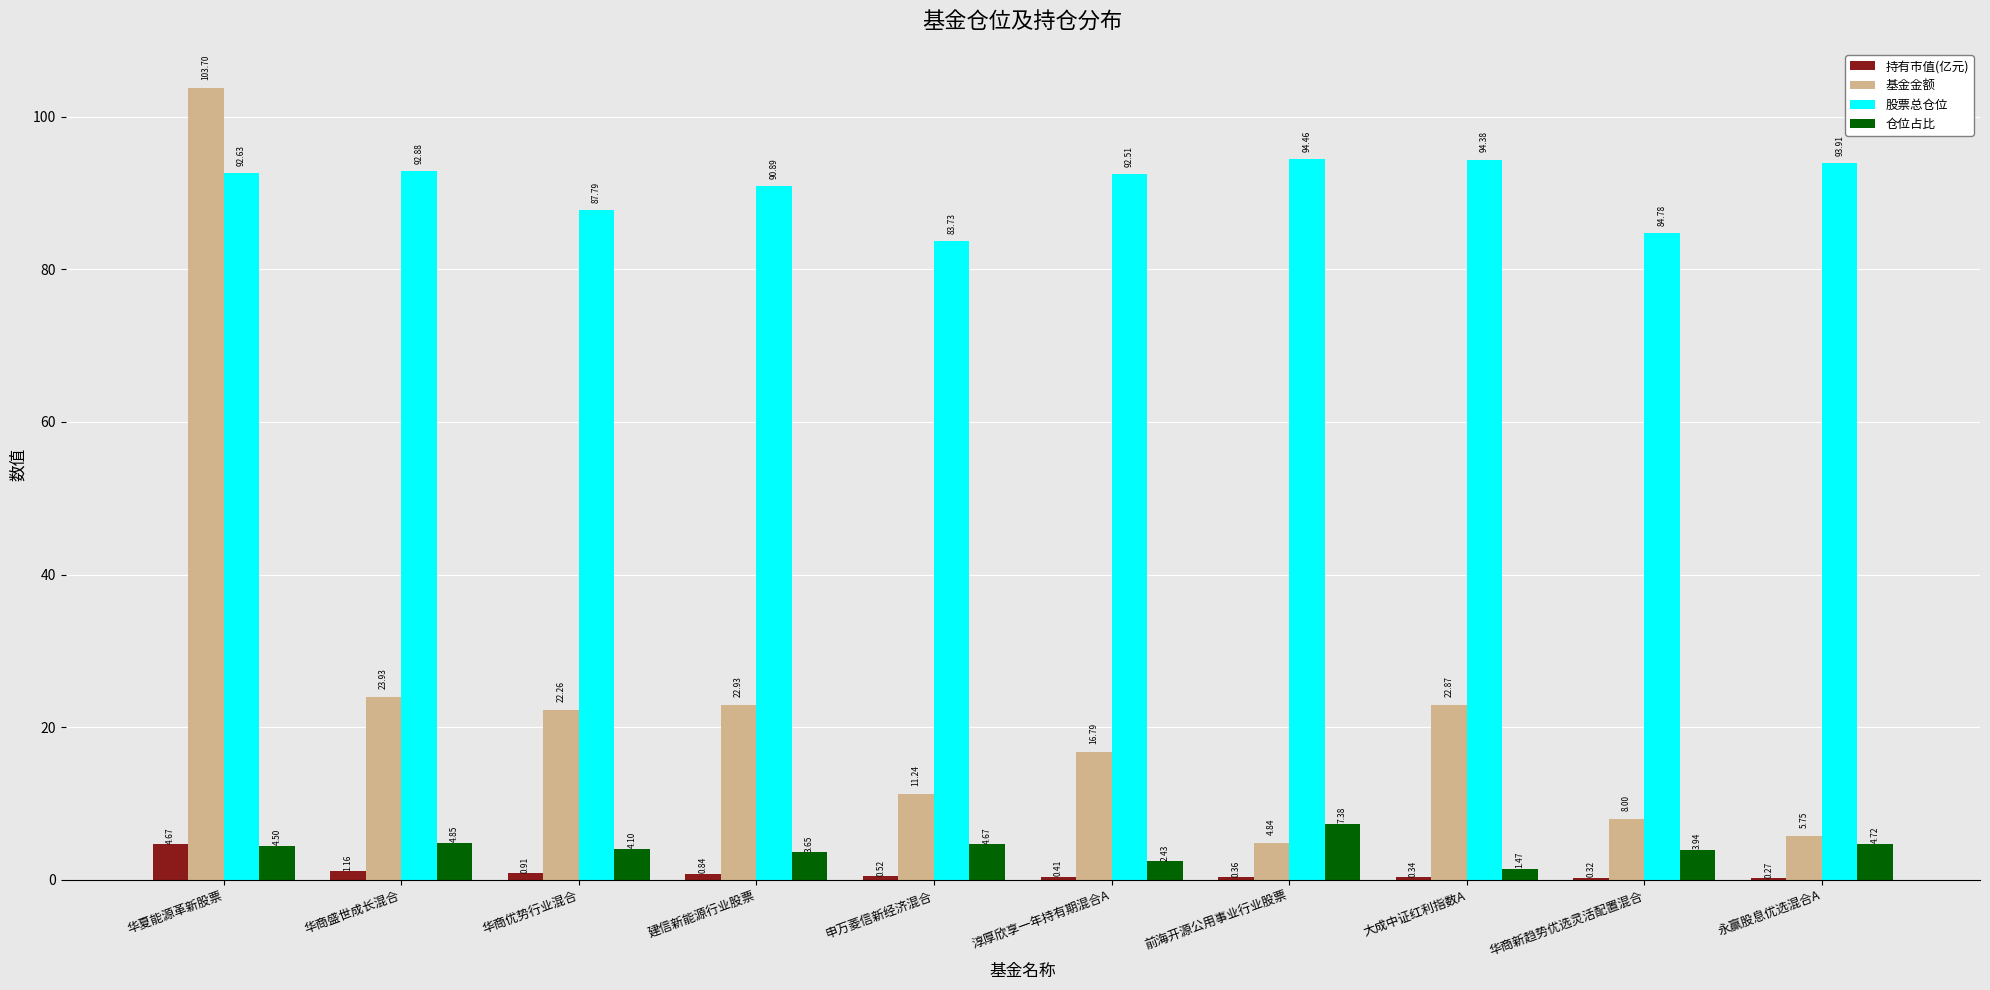

Between 大成中证红利指数A and 华商新趋势优选灵活配置混合, which series saw the biggest shift?

基金金额